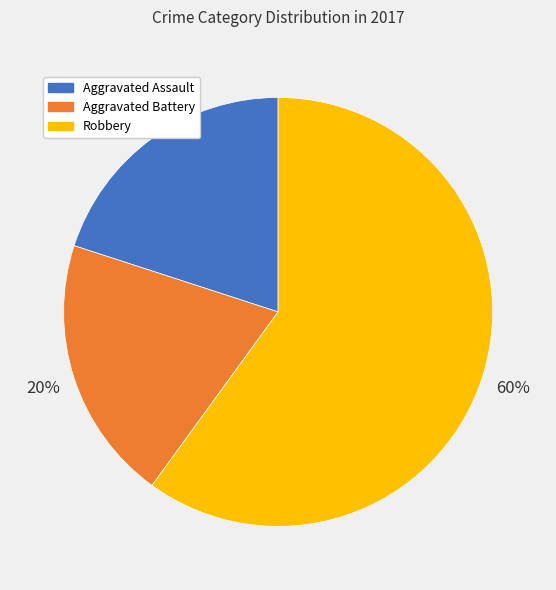

To the nearest percent, what is the difference between the largest and smallest slice percentages?

40%